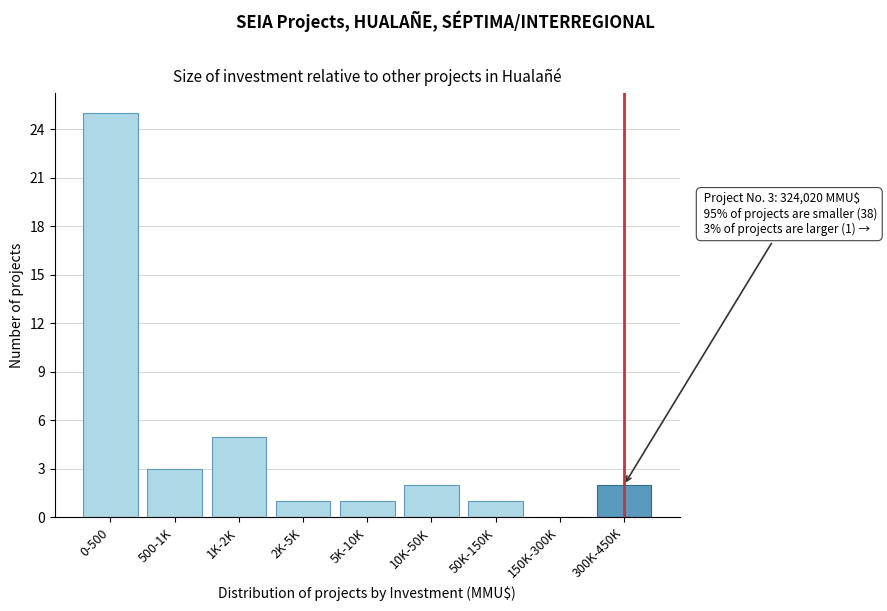

Reading left to right, extract all data points from this chart.

0-500=25	500-1K=3	1K-2K=5	2K-5K=1	5K-10K=1	10K-50K=2	50K-150K=1	150K-300K=0	300K-450K=2